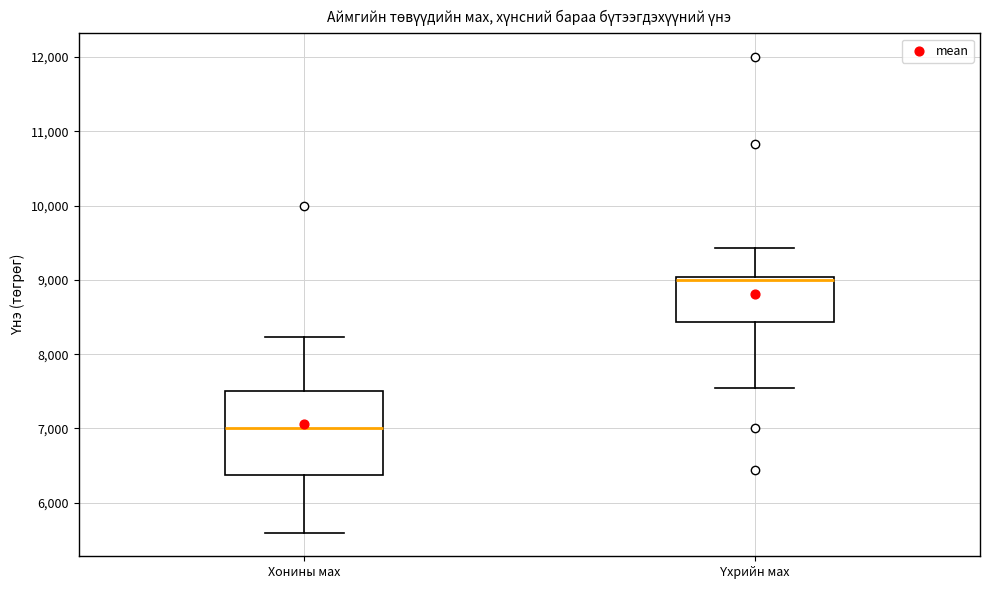

Reading left to right, read every box against the y-axis: the position of its median line, the range the box covers, and the ends of its whiskers. The values are not printed on the chart, so give them approximately, as read against the axis.

Хонины мах: median 7000, box 6400 to 7500, whiskers 5600 to 8200
Үхрийн мах: median 9000 (just below the box's upper edge), box 8400 to 9000, whiskers 7500 to 9400